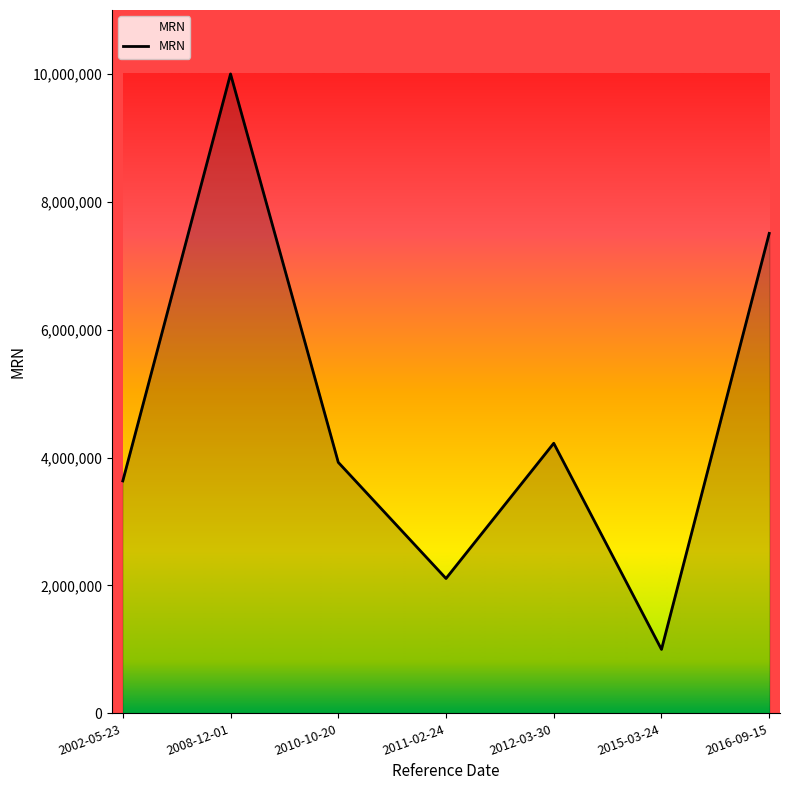

What is the ratio of the value at 2008-12-01 to the value at 2012-03-30?

2.4